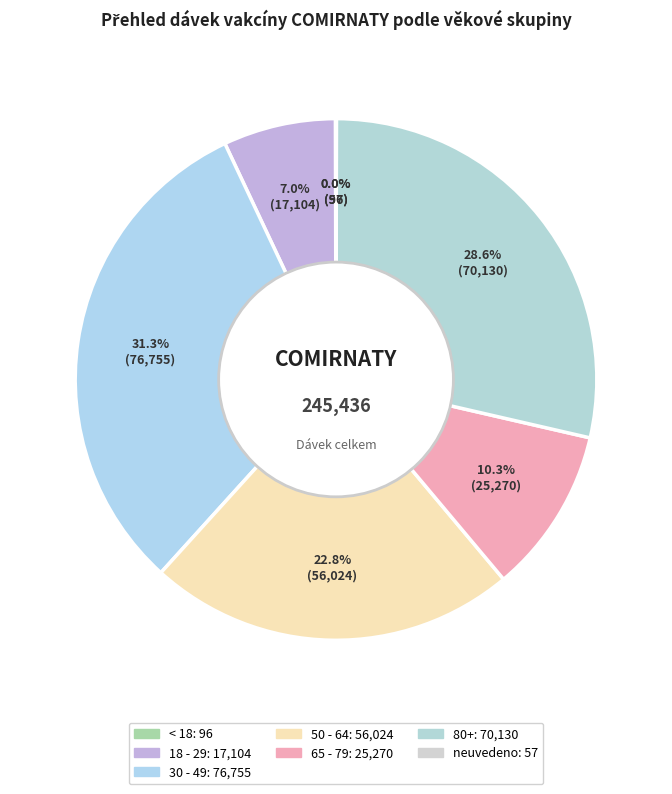

What percentage is the 18 - 29 slice, to the nearest percent?

7%